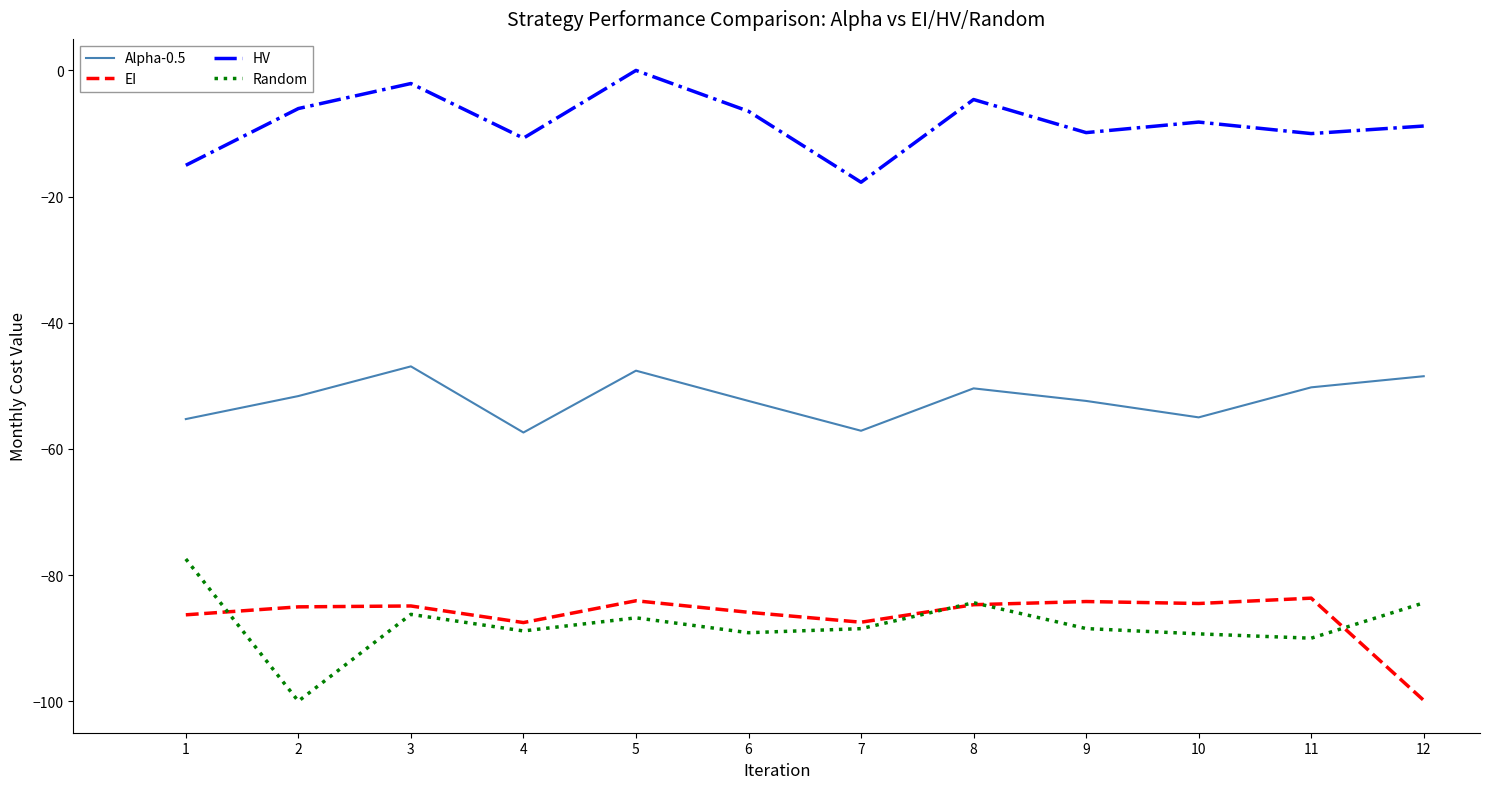

What are all the series names shown in the legend?

Alpha-0.5, EI, HV, Random